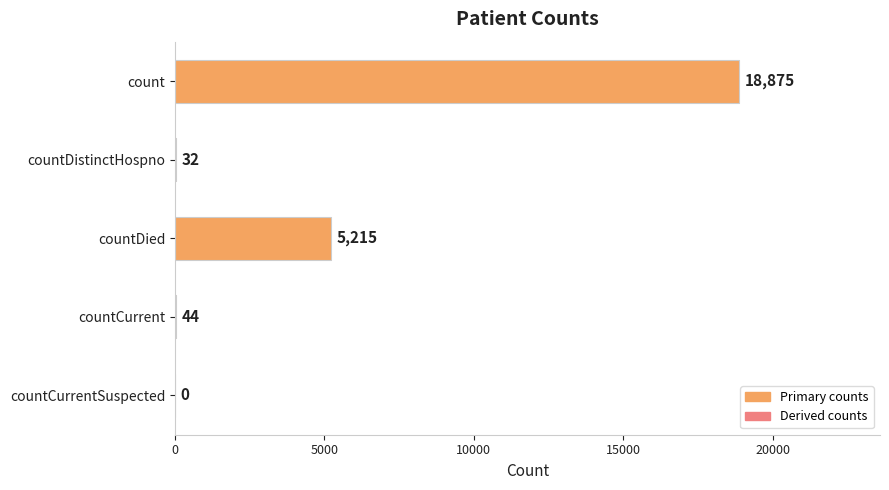

Count the number of data series in this chart.

1